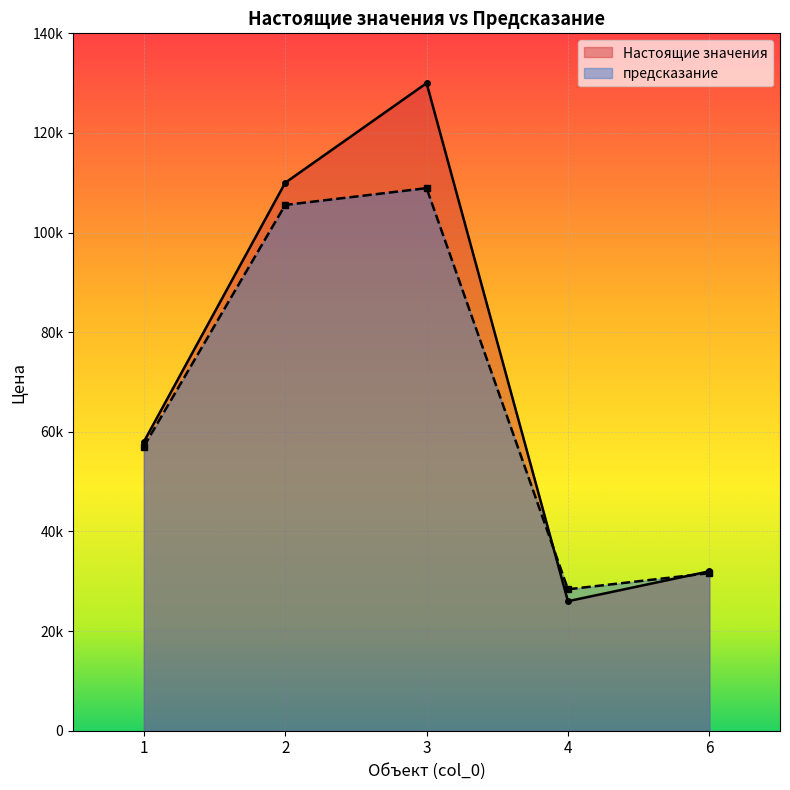

What is the difference between the maximum and second lowest values in the Настоящие значения series?

98000